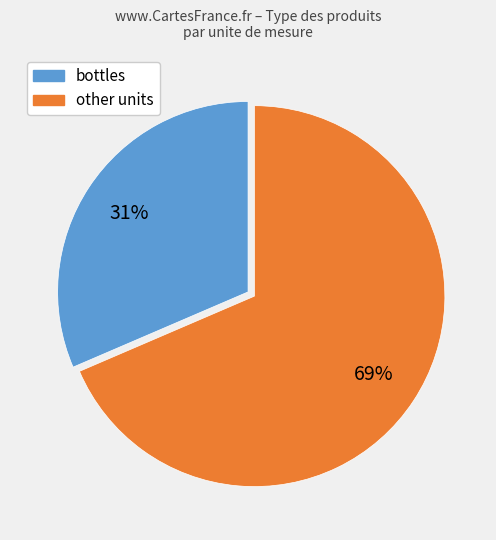

Does any single category account for the majority?

Yes